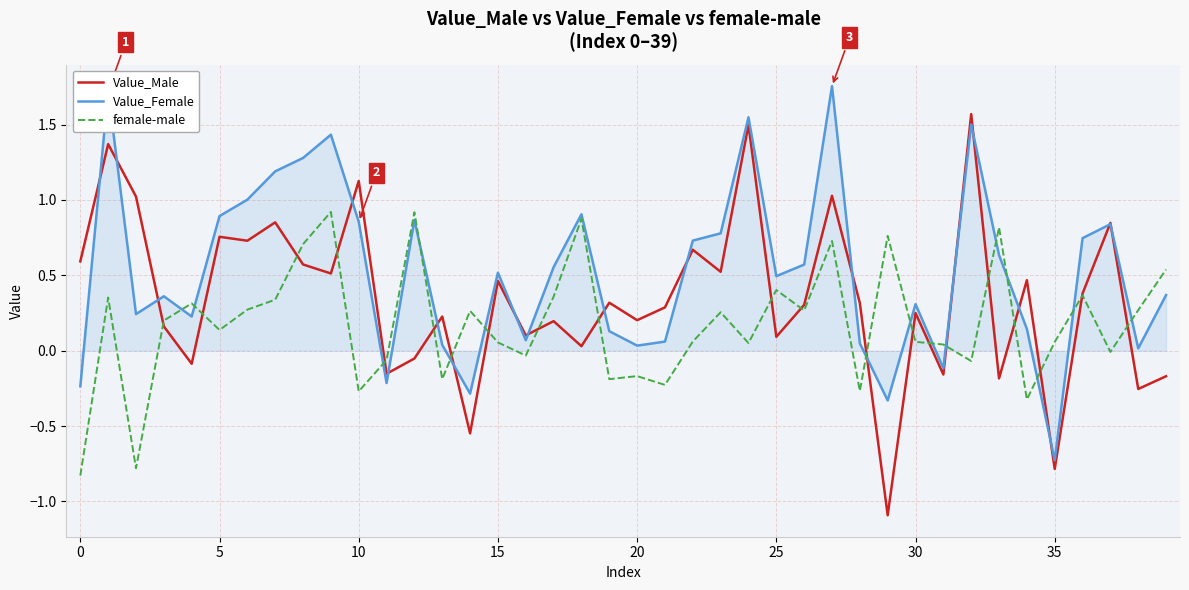

What is the smallest value displayed?

-1.1